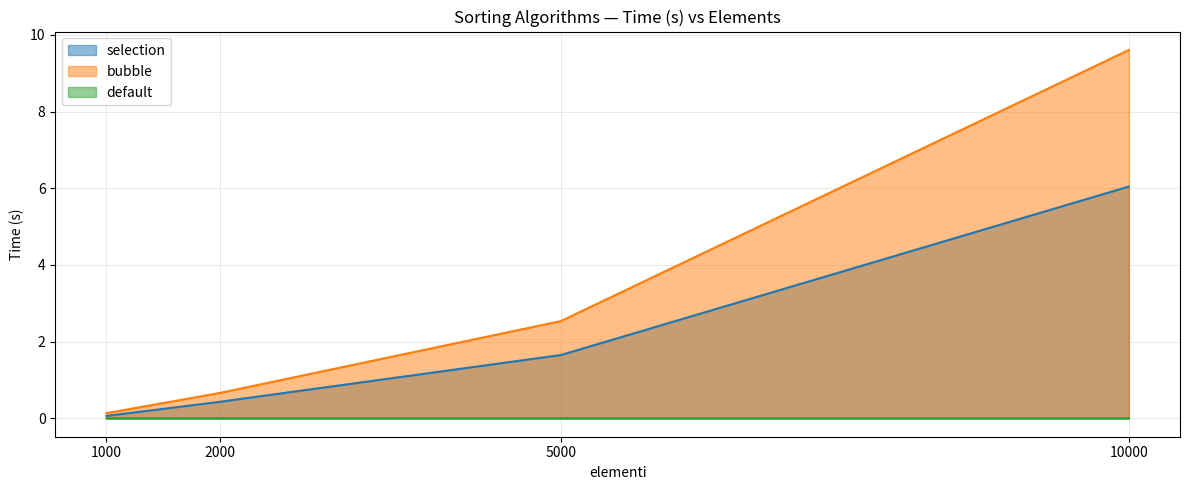

How many data points in bubble are above 2?

2